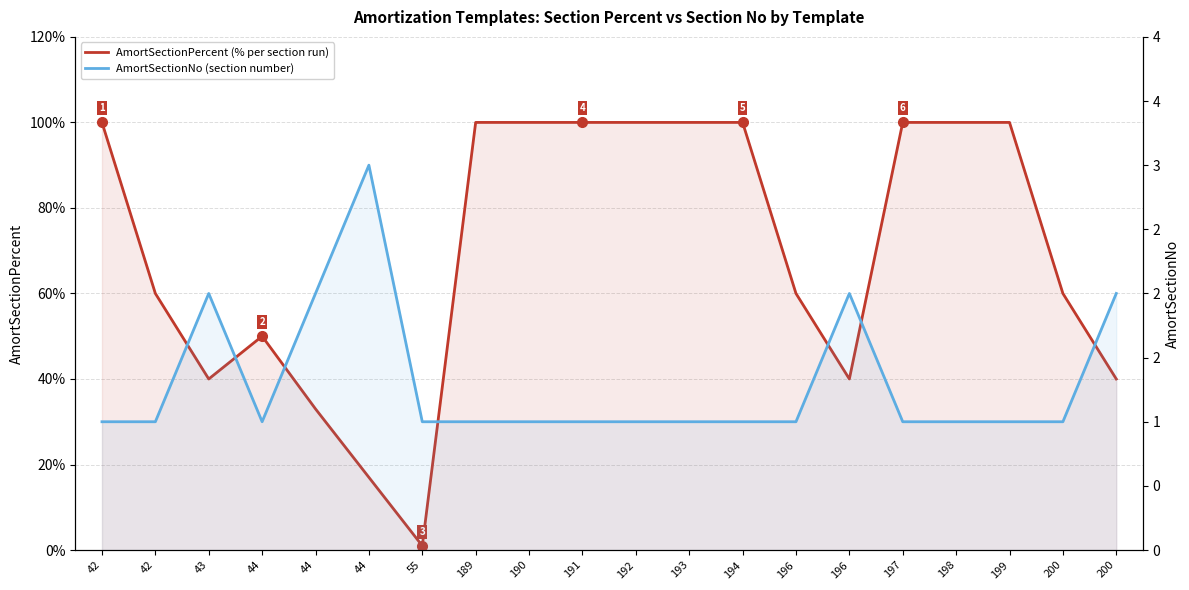

How many distinct data groups are displayed?

2